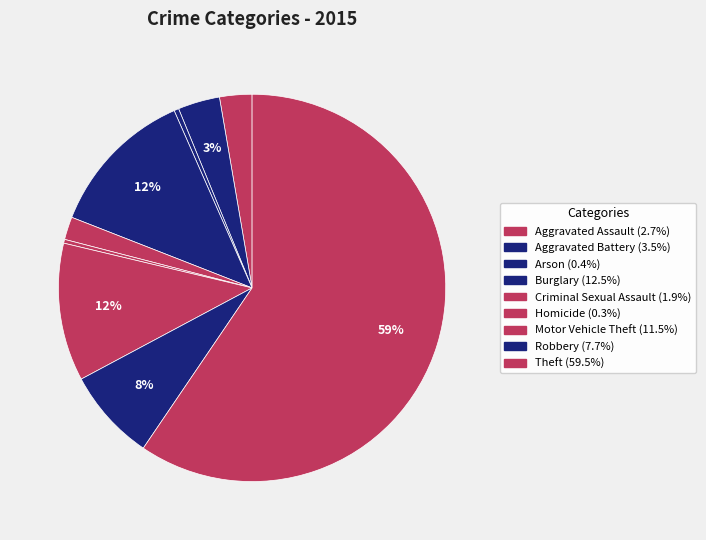

How many segments does this pie chart have?

9